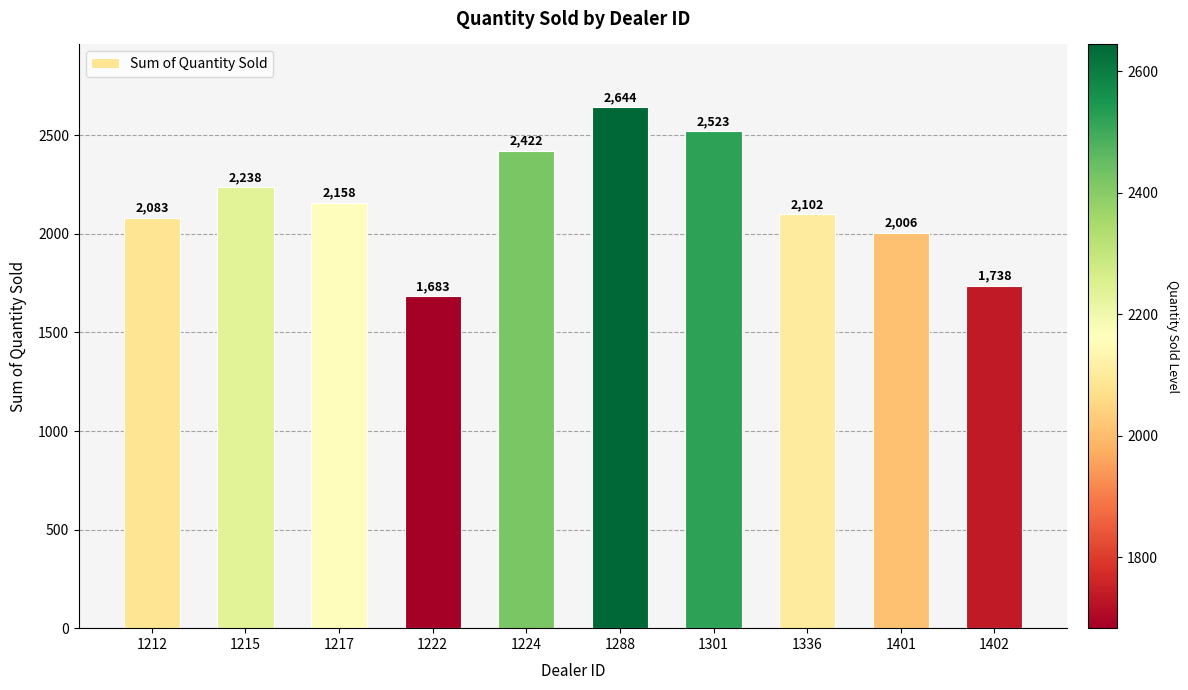

What is the value of the 6th bar from the left?

2644